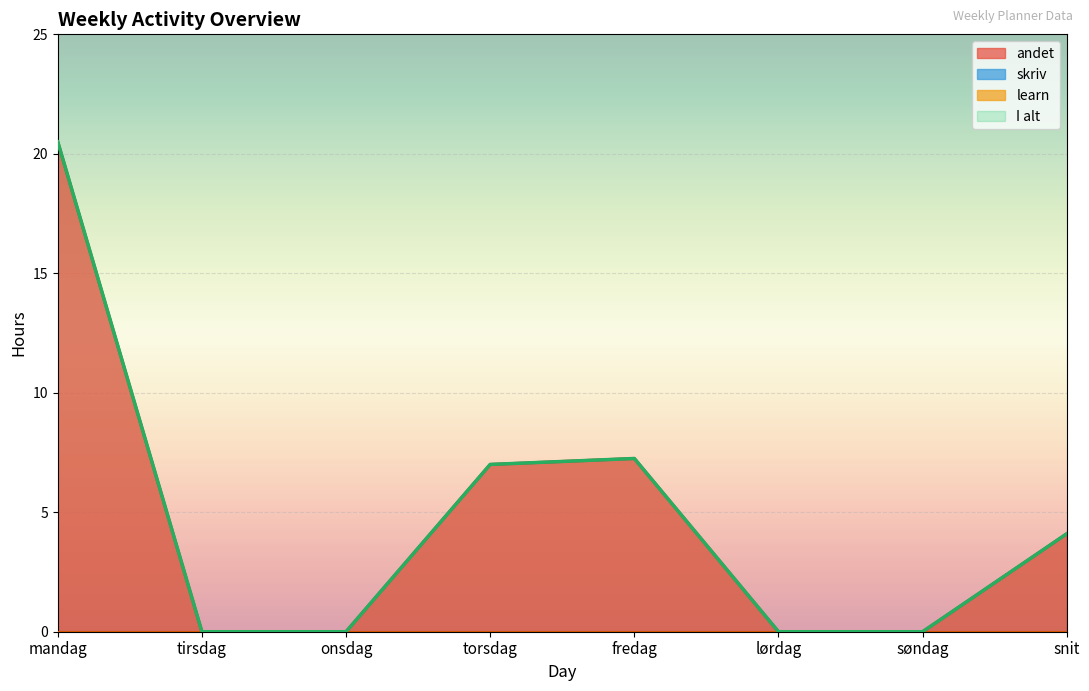

Between torsdag and snit, which series saw the biggest shift?

andet